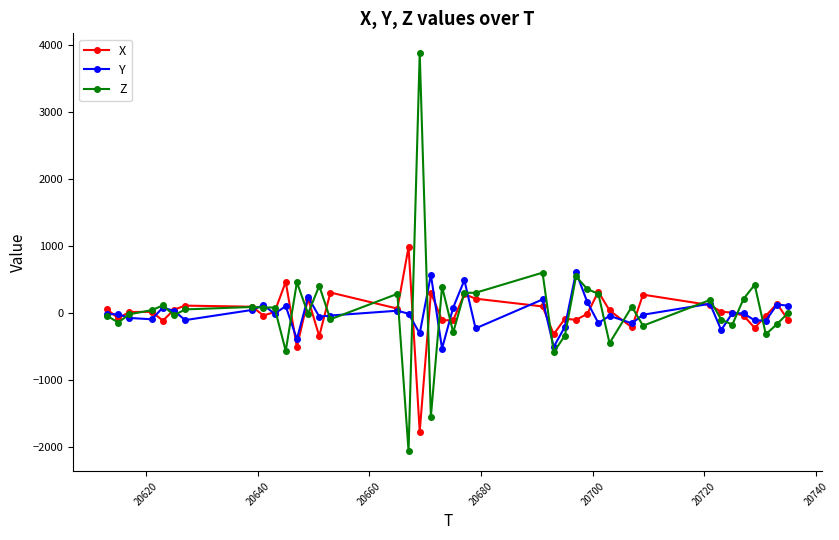

What is the value of the X point at the 7th from the left?

116